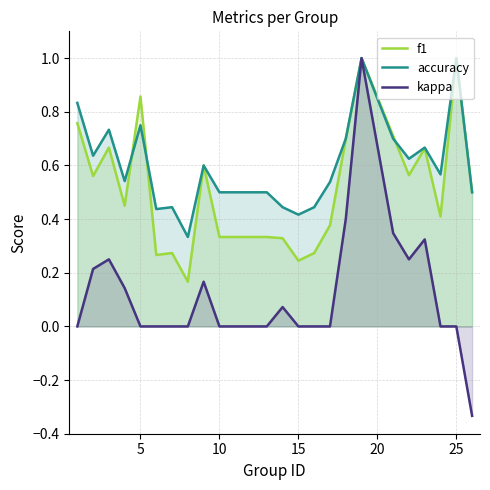

What is the maximum value for f1?

1.0